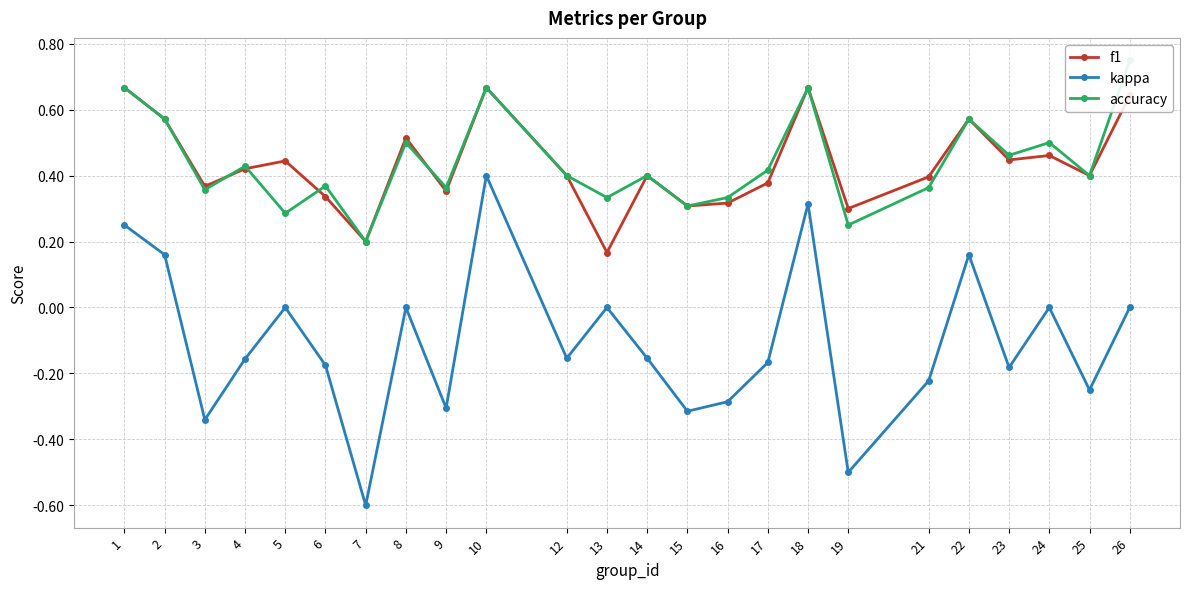

How many values in the kappa series are below 0?

14